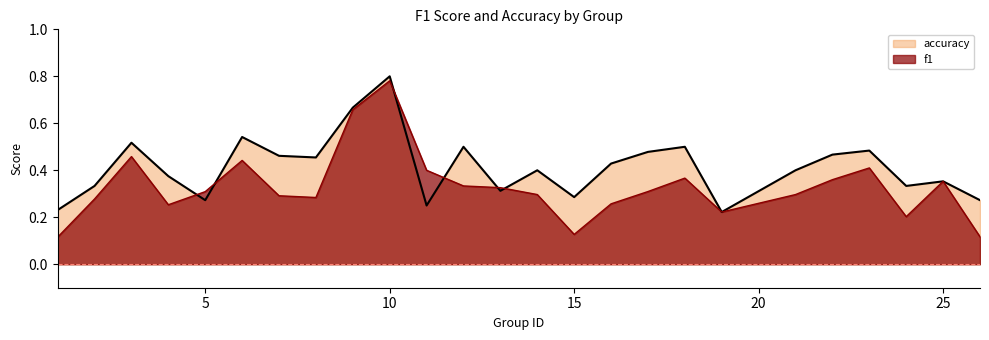

How many interior local valleys does the f1 series have?

5